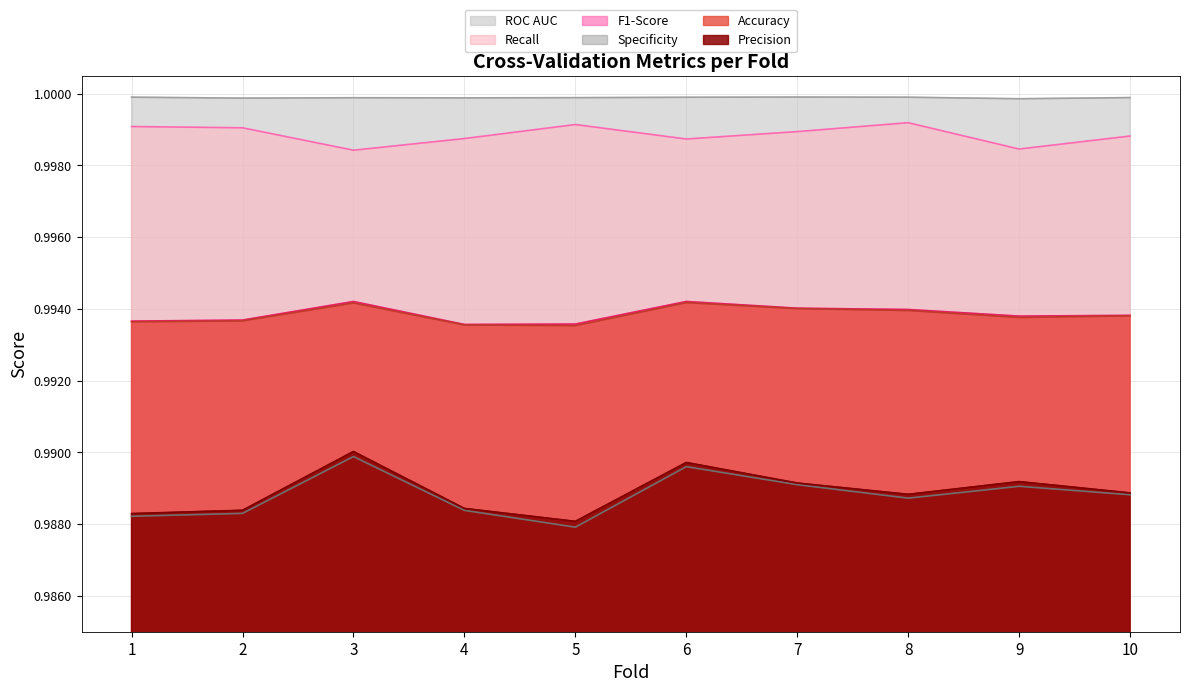

At which category does the chart reach its peak across all series?

7